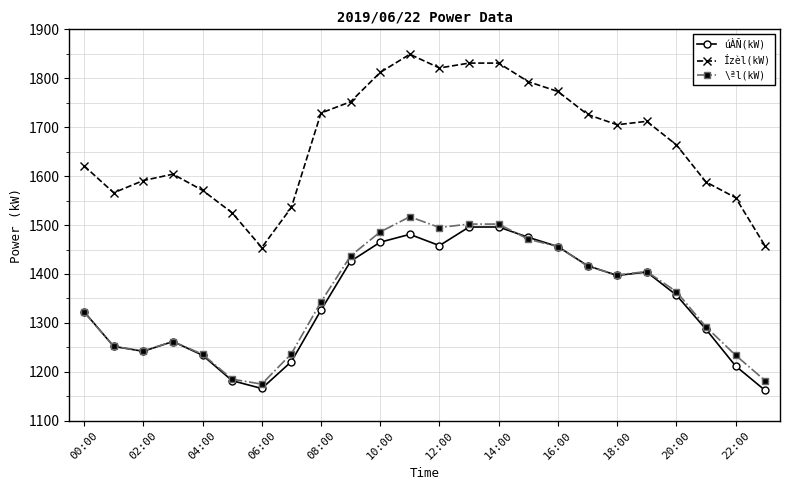

Which series has the widest spread of values?

Ízèl(kW)